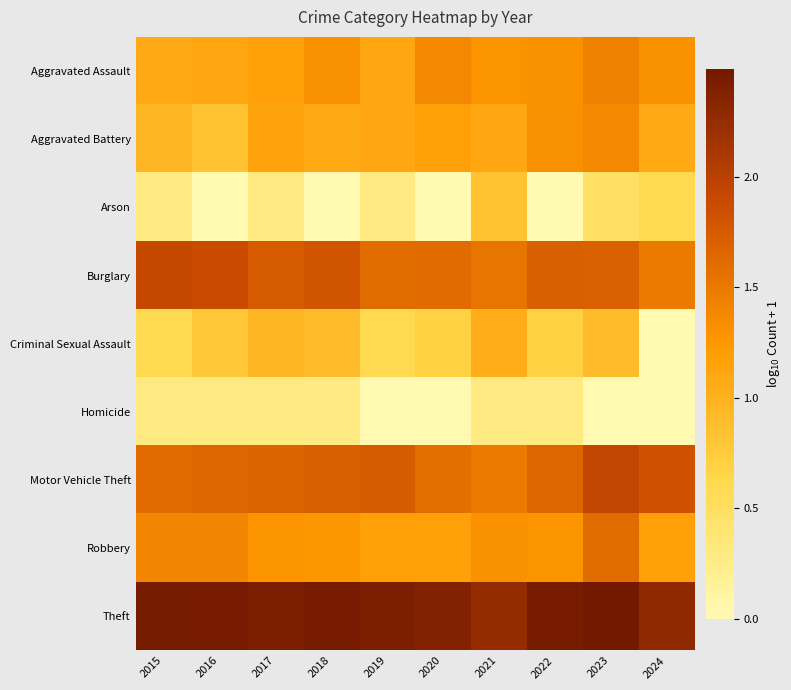

Reading left to right, transcribe all the data shown in this chart.

Aggravated Assault: 2015=1.1	2016=1.1	2017=1.2	2018=1.3	2019=1.1	2020=1.4	2021=1.3	2022=1.3	2023=1.4	2024=1.3
Aggravated Battery: 2015=1.0	2016=0.8	2017=1.1	2018=1.1	2019=1.1	2020=1.2	2021=1.1	2022=1.3	2023=1.4	2024=1.1
Arson: 2015=0.3	2016=0.0	2017=0.3	2018=0.0	2019=0.3	2020=0.0	2021=0.8	2022=0.0	2023=0.5	2024=0.6
Burglary: 2015=1.9	2016=1.9	2017=1.8	2018=1.8	2019=1.6	2020=1.6	2021=1.5	2022=1.7	2023=1.7	2024=1.5
Criminal Sexual Assault: 2015=0.6	2016=0.8	2017=1.0	2018=0.9	2019=0.6	2020=0.7	2021=1.0	2022=0.7	2023=0.9	2024=0.0
Homicide: 2015=0.3	2016=0.3	2017=0.3	2018=0.3	2019=0.0	2020=0.0	2021=0.3	2022=0.3	2023=0.0	2024=0.0
Motor Vehicle Theft: 2015=1.6	2016=1.7	2017=1.7	2018=1.7	2019=1.7	2020=1.6	2021=1.5	2022=1.7	2023=1.9	2024=1.8
Robbery: 2015=1.4	2016=1.4	2017=1.3	2018=1.3	2019=1.2	2020=1.2	2021=1.3	2022=1.3	2023=1.6	2024=1.2
Theft: 2015=2.5	2016=2.5	2017=2.4	2018=2.5	2019=2.4	2020=2.4	2021=2.3	2022=2.4	2023=2.5	2024=2.3